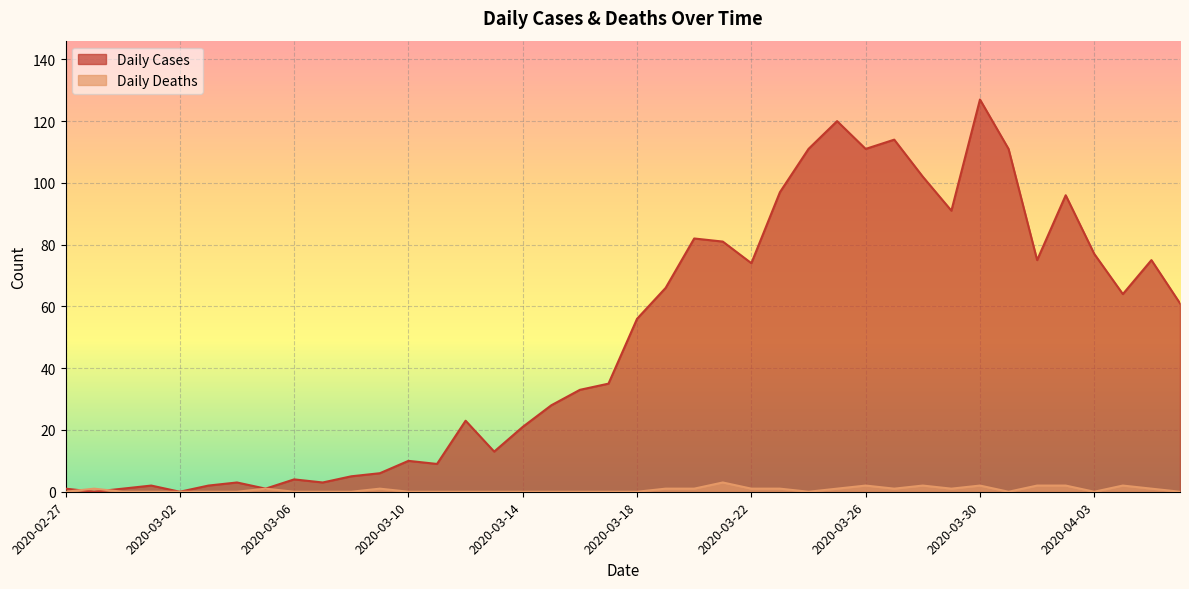

The value of Daily Deaths at 2020-03-03 is 1. True or false?

False